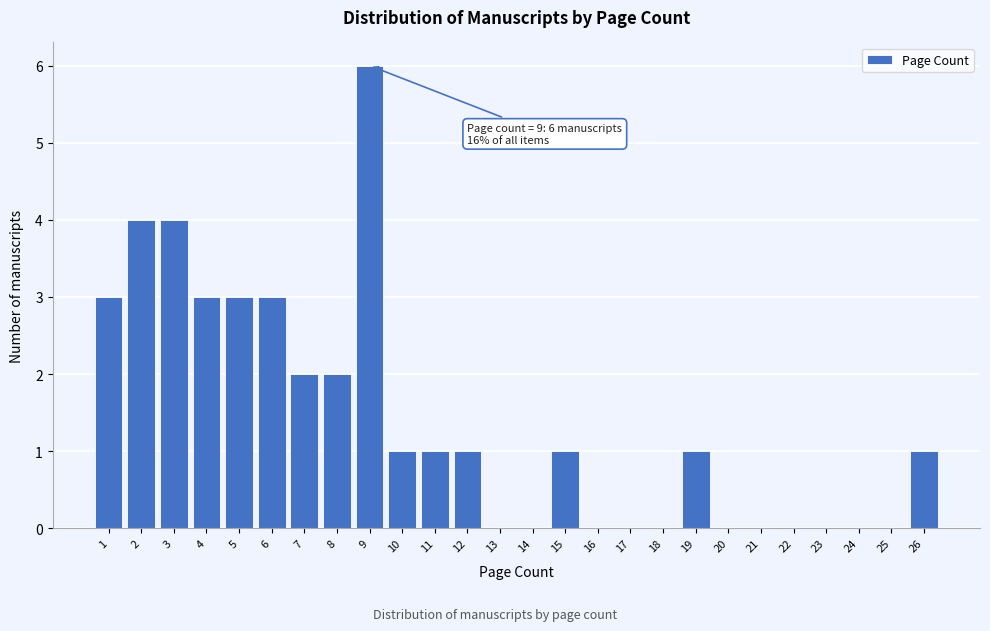

Over which range of the x-axis is the bar tallest?

8.5 to 9.5